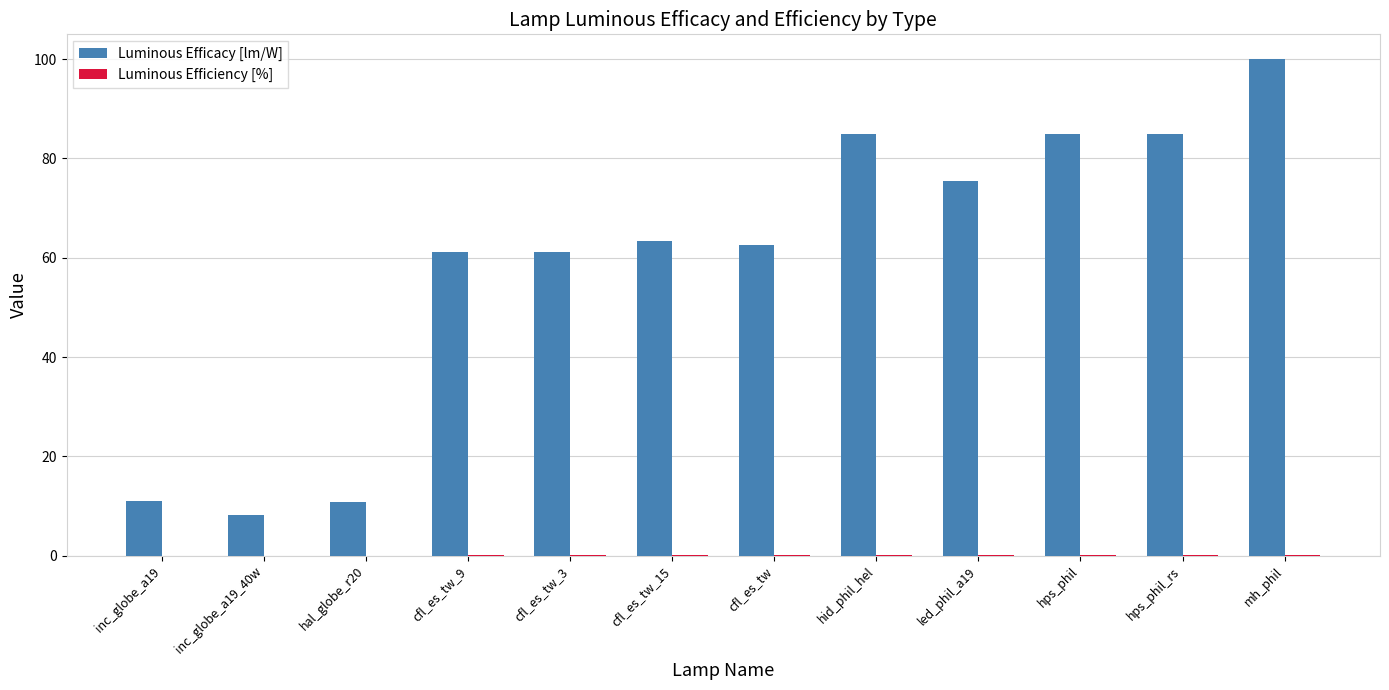

What is the maximum value for Luminous Efficacy [lm/W]?

100.0